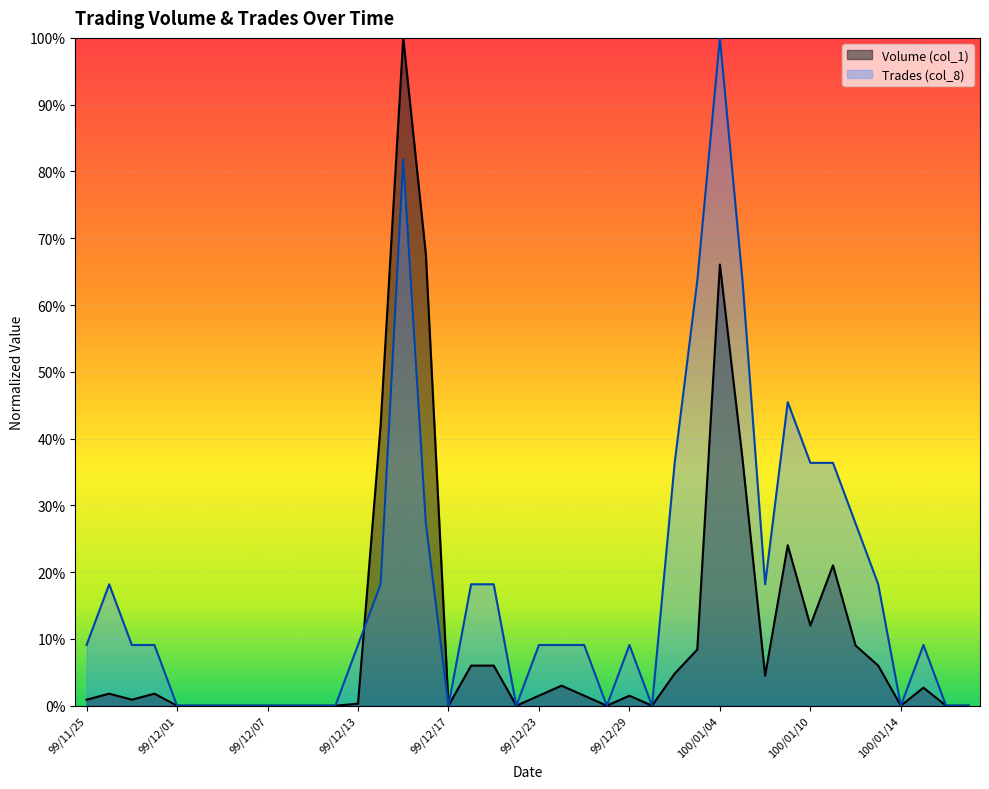

Is the value of Trades (col_8) at 99/12/03 greater than the value of Volume (col_1) at 100/01/07?

No